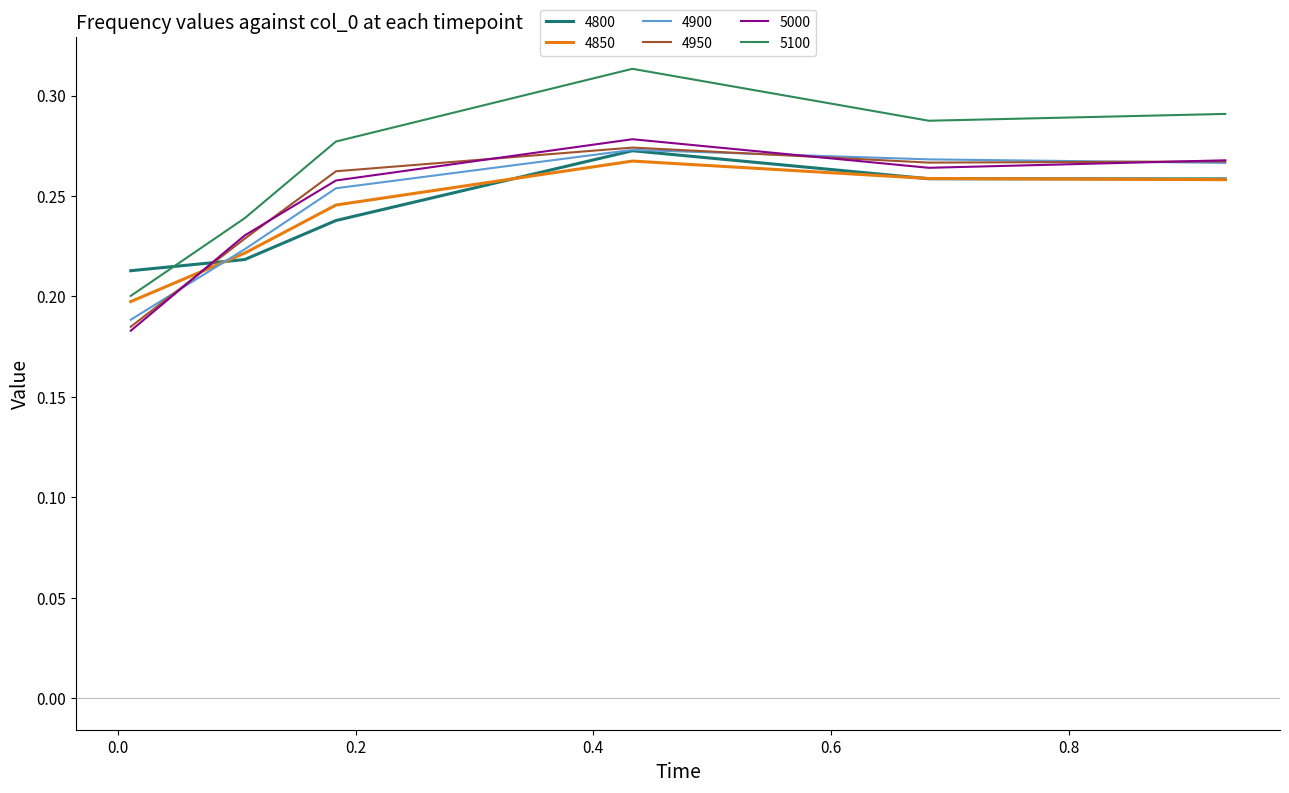

Which series has the largest total across all categories?

5100